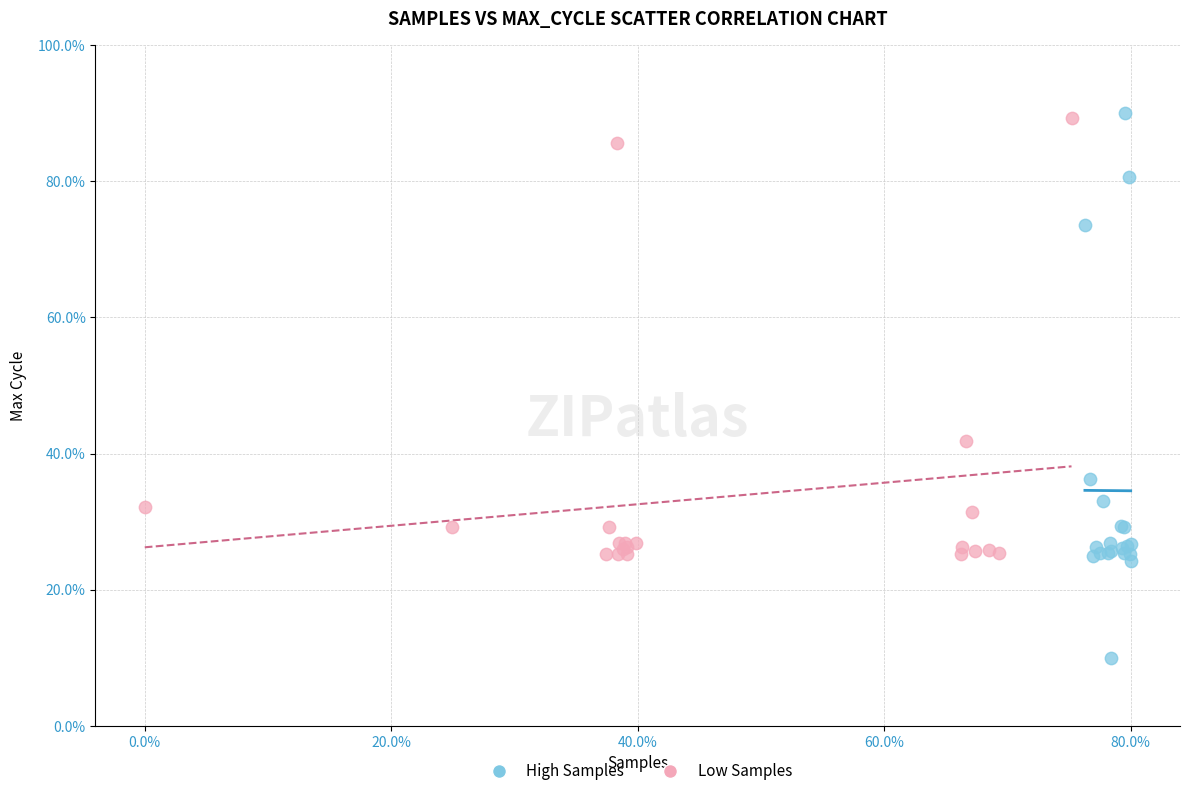

Which series has the widest spread of Y values?

High Samples